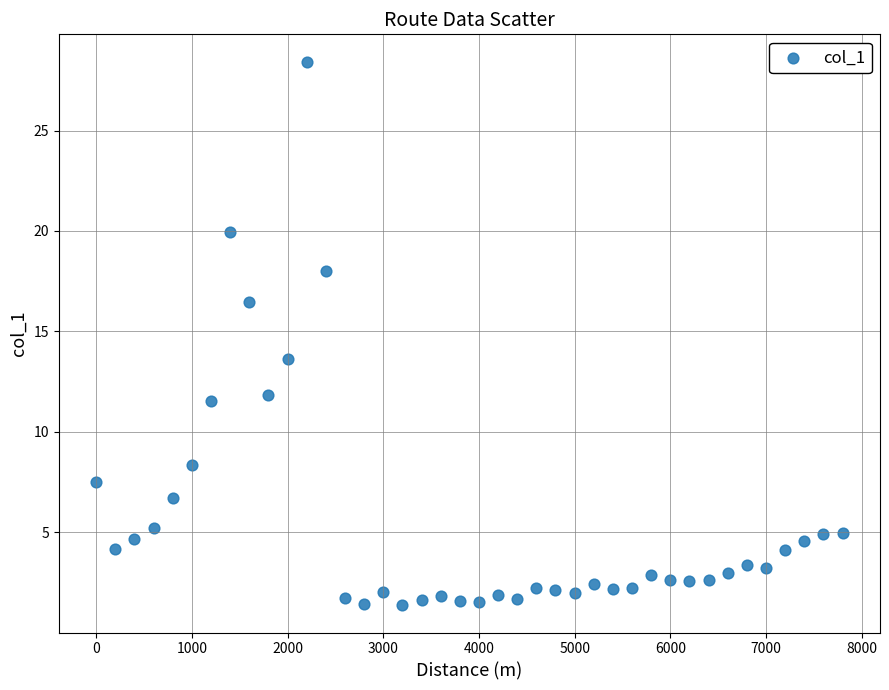

What Y value in the scatter plot is closest to 14?

13.6